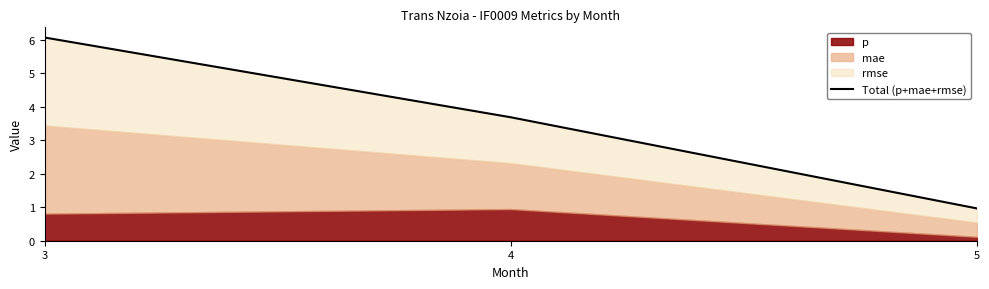

Rank the categories by value from highest to lowest.

3, 4, 5